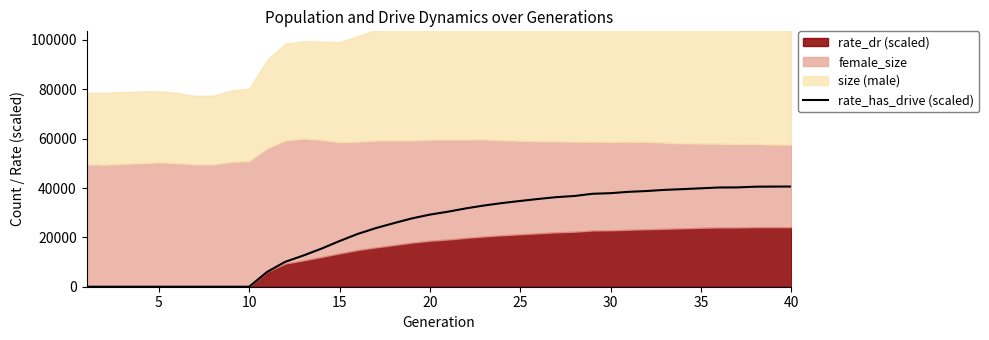

The value of rate_has_drive (scaled) at 20 is 29220.4. True or false?

True